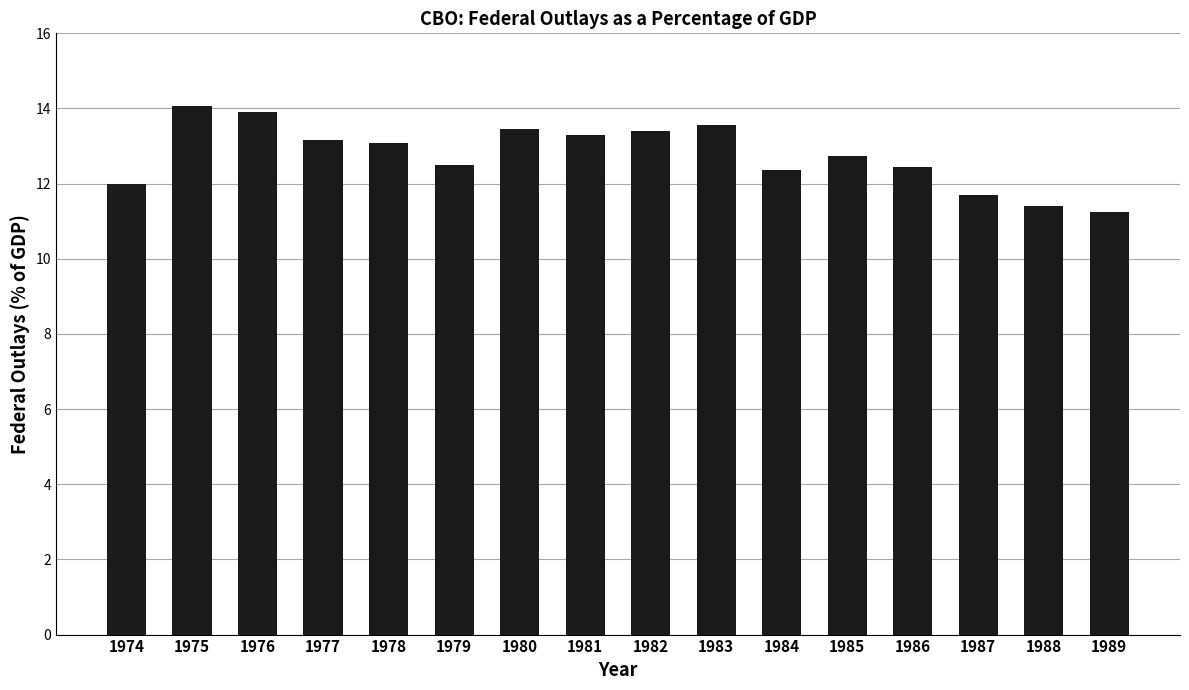

At which label does the data first exceed 13?

1975